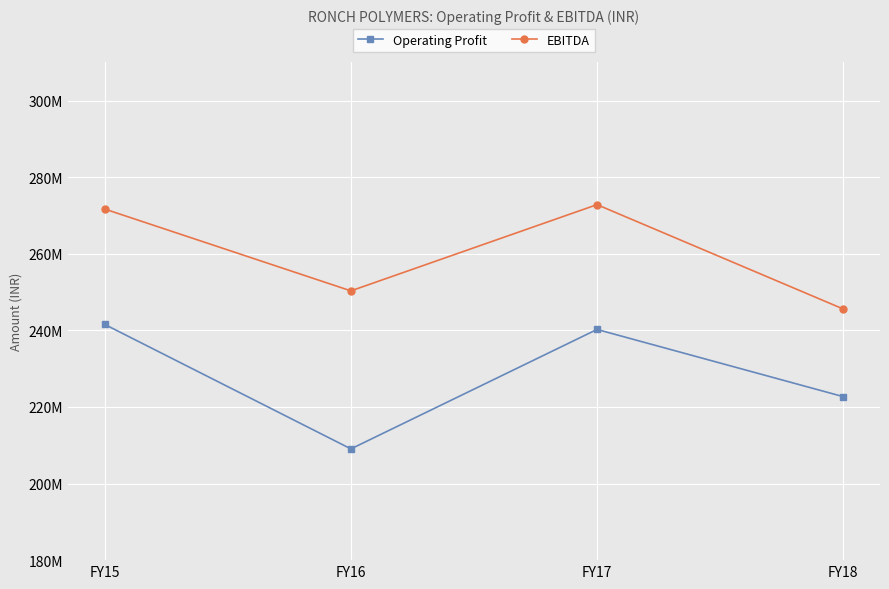

Does the chart have visible grid lines?

Yes